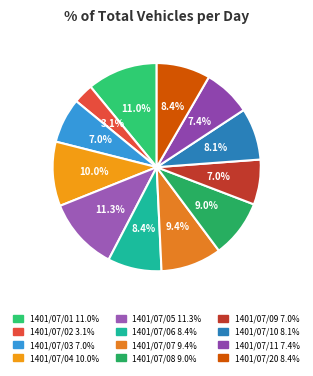

To the nearest percent, what is the difference between the largest and smallest slice percentages?

8%